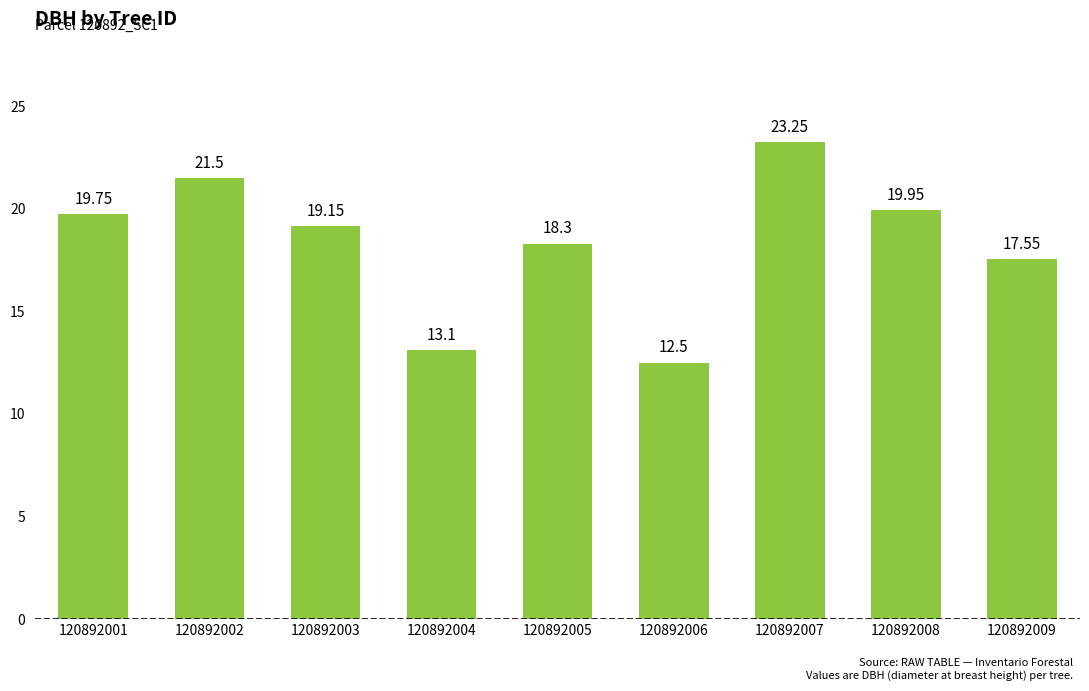

List the labels in order of value, largest first.

120892007, 120892002, 120892008, 120892001, 120892003, 120892005, 120892009, 120892004, 120892006